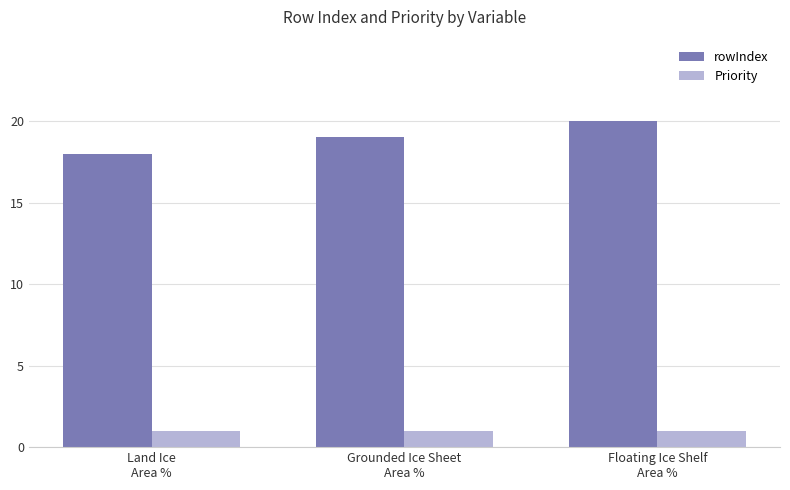

How many bars are there in total?

6